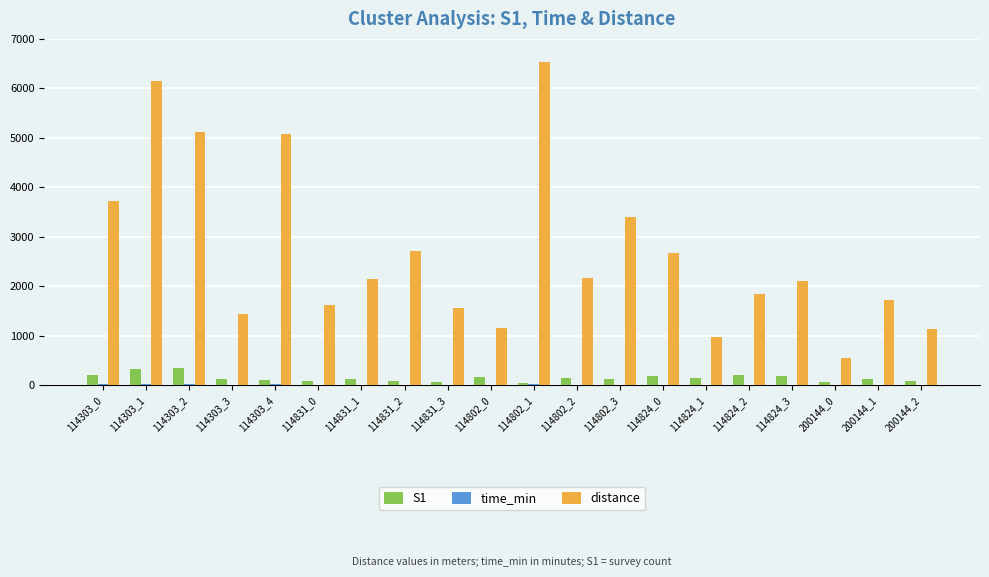

Between 114303_3 and 114802_2, which series saw the biggest shift?

distance